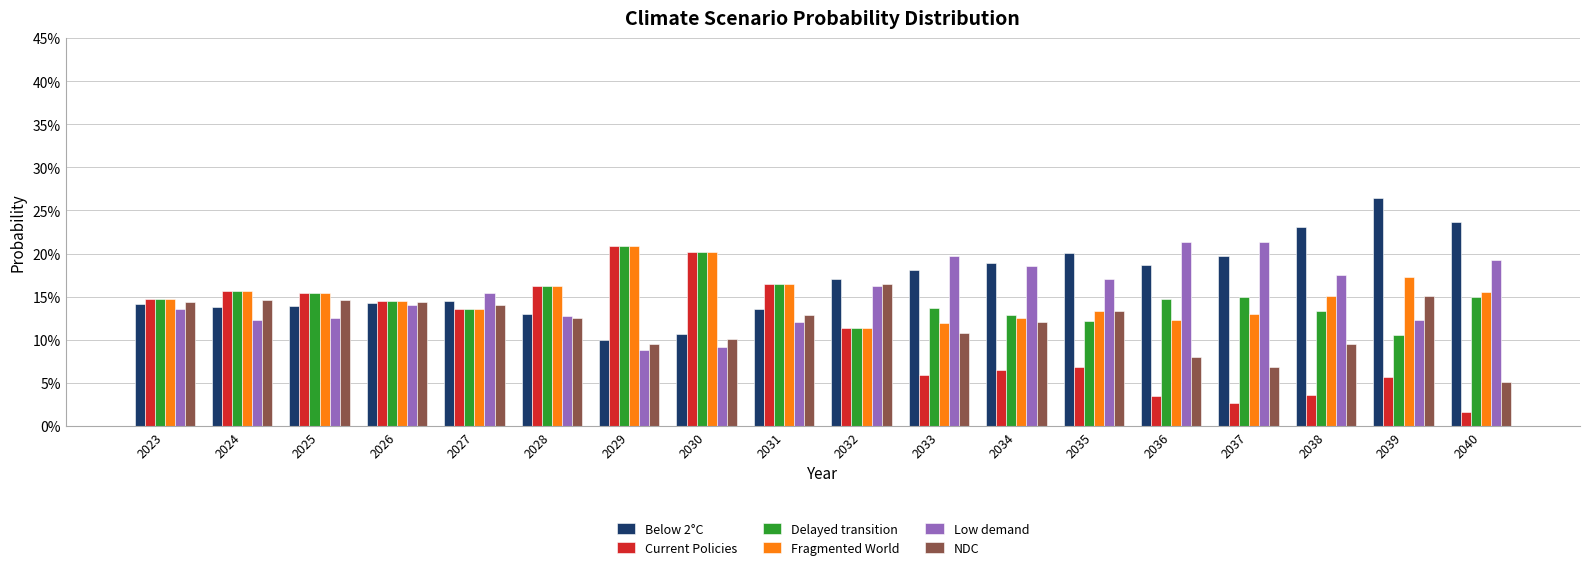

Which series changed the most between 2029 and 2038?

Current Policies